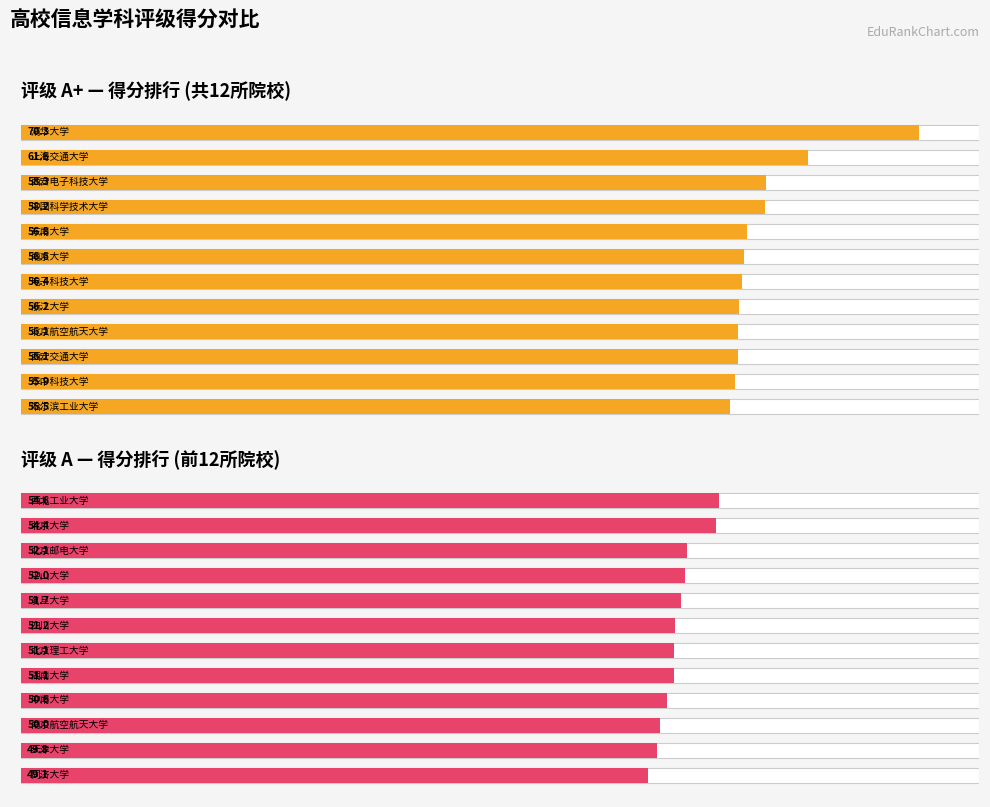

True or false: 评级 A+ — 得分排行 (共12所院校) has a value of 83.0 at 8.

False